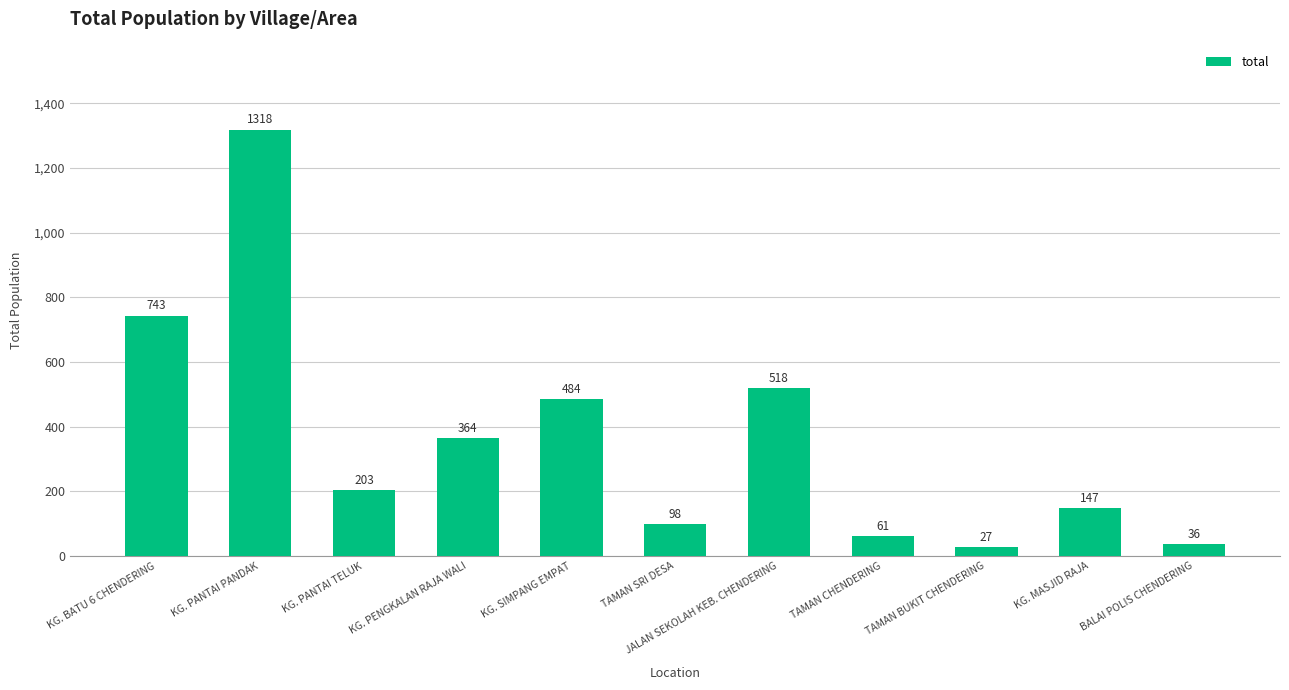

What is the label of the 4th bar from the right?

TAMAN CHENDERING